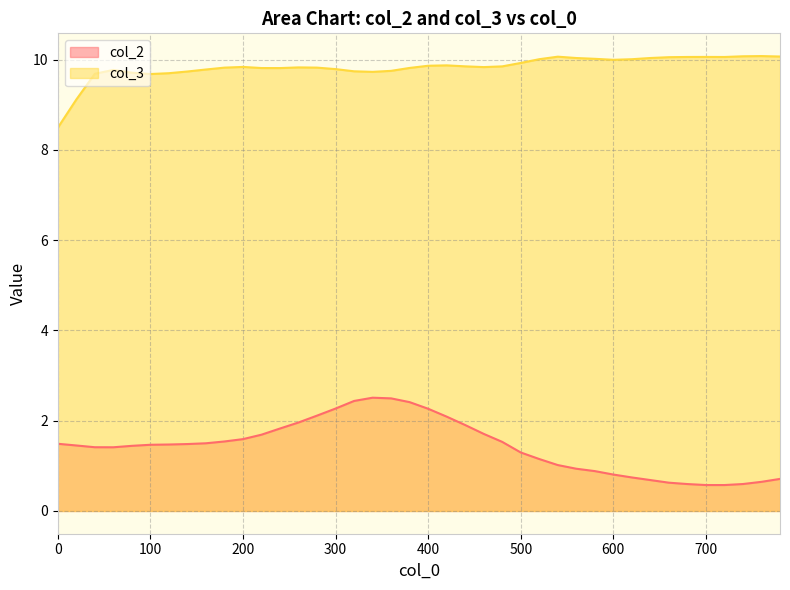

Reading right to left, list all the values displayed in this chart.

col_2: 0.7	0.6	0.6	0.6	0.6	0.6	0.6	0.7	0.7	0.8	0.9	0.9	1.0	1.2	1.3	1.5	1.7	1.9	2.1	2.3	2.4	2.5	2.5	2.4	2.3	2.1	2.0	1.8	1.7	1.6	1.5	1.5	1.5	1.5	1.5	1.4	1.4	1.4	1.5	1.5
col_3: 10.1	10.1	10.1	10.1	10.1	10.1	10.1	10.0	10.0	10.0	10.0	10.0	10.1	10.0	9.9	9.8	9.8	9.8	9.9	9.9	9.8	9.7	9.7	9.7	9.8	9.8	9.8	9.8	9.8	9.8	9.8	9.8	9.7	9.7	9.7	9.7	9.8	9.7	9.1	8.5